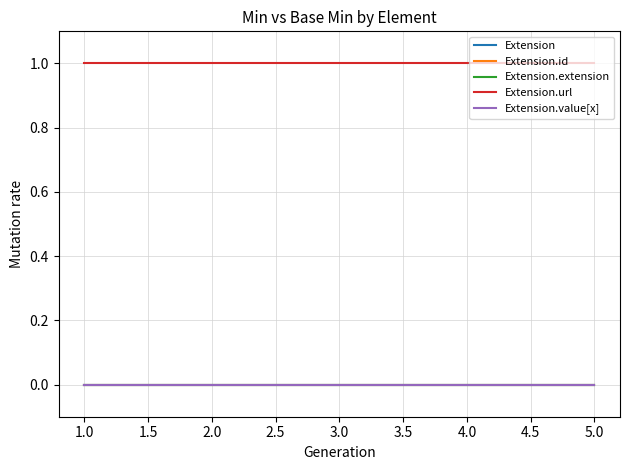

Is this an area chart (filled region under the line)?

No